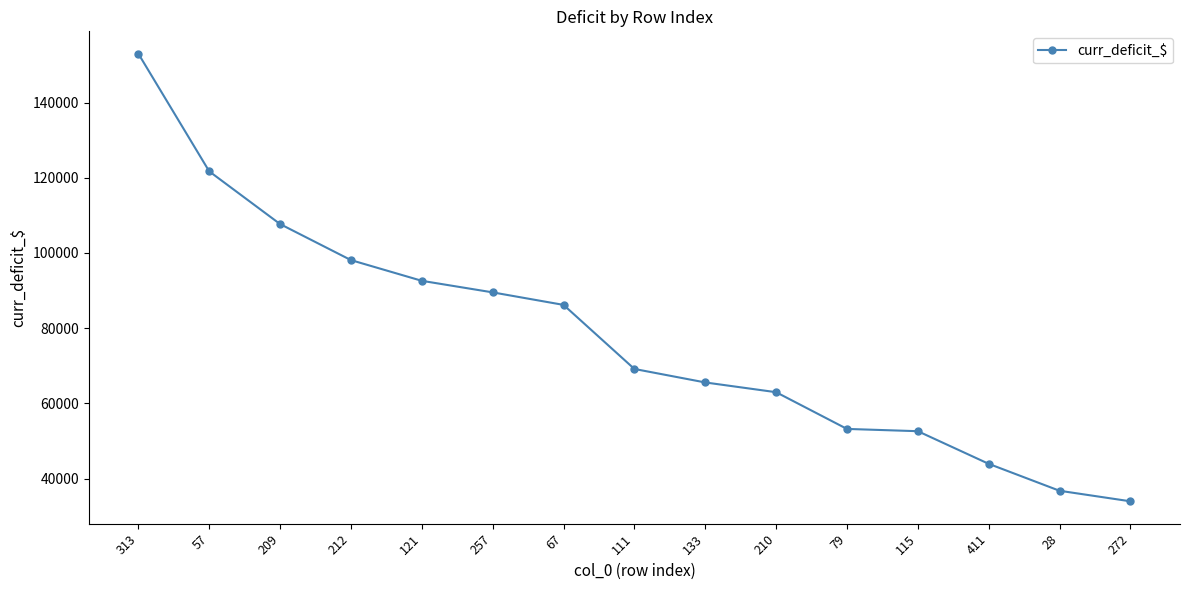

Is it true that the value at 212 is 152214.7?

False